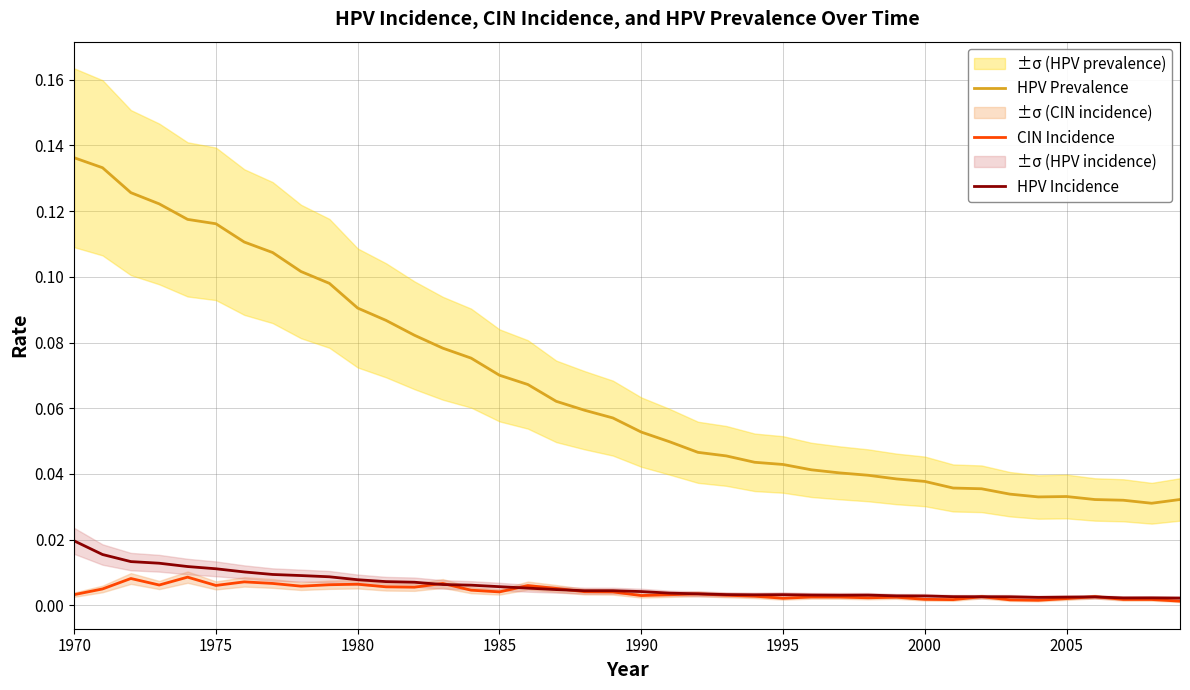

True or false: HPV Prevalence and HPV Incidence cross at least once.

False